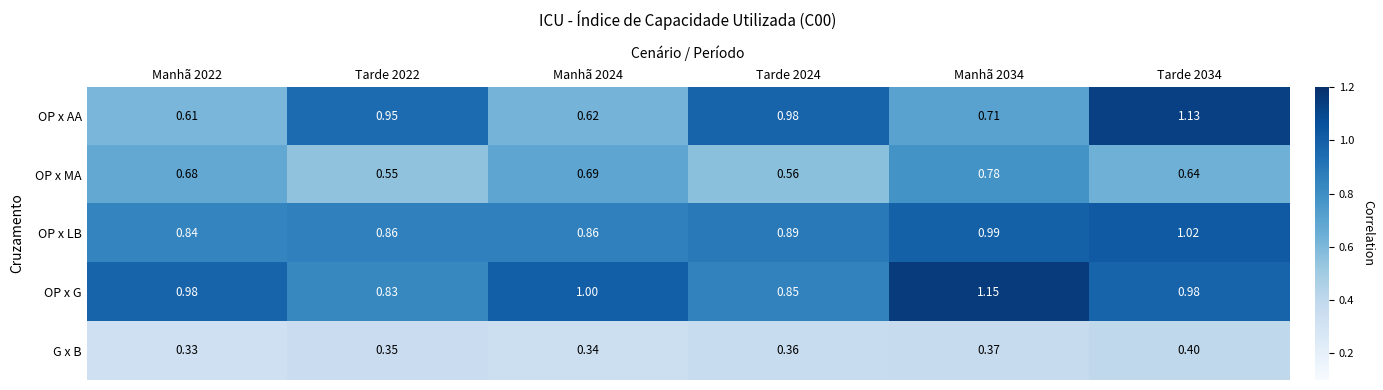

At Tarde 2022, list the series in order from smallest to largest.

G x B, OP x MA, OP x G, OP x LB, OP x AA